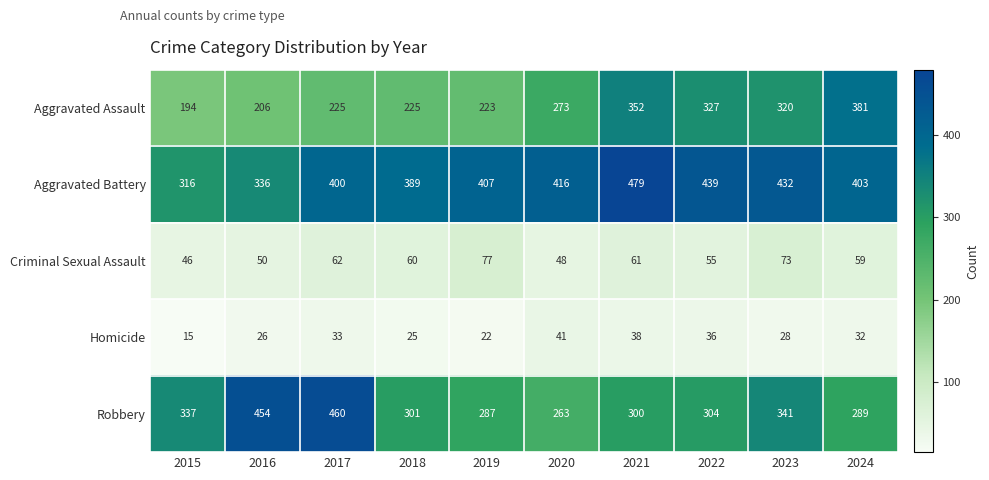

List the labels in order of Robbery value, largest first.

2017, 2016, 2023, 2015, 2022, 2018, 2021, 2024, 2019, 2020